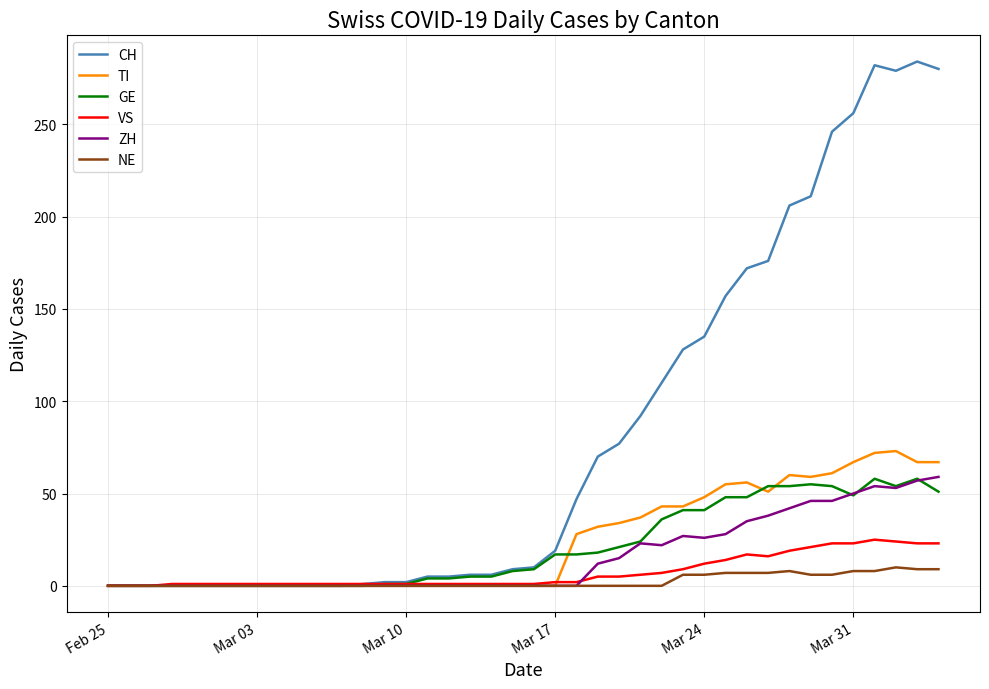

Does the chart display data point markers on the line(s)?

No